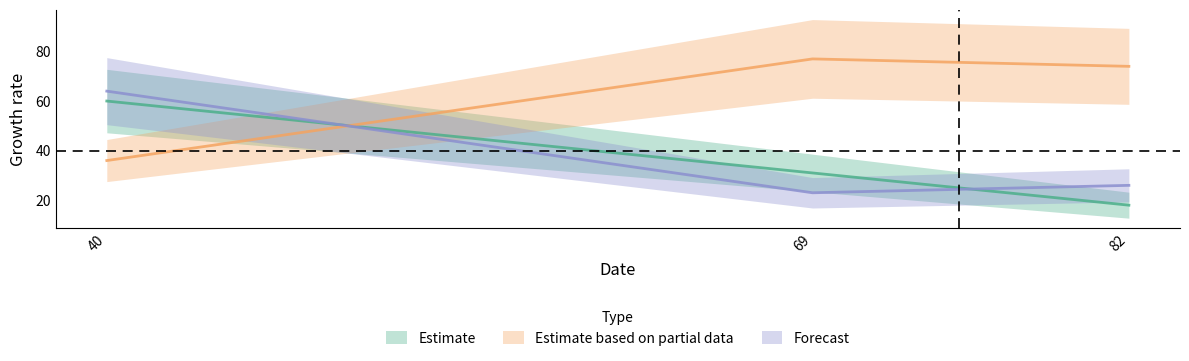

What is the sum of the col_1 values at 69 and 40?

91